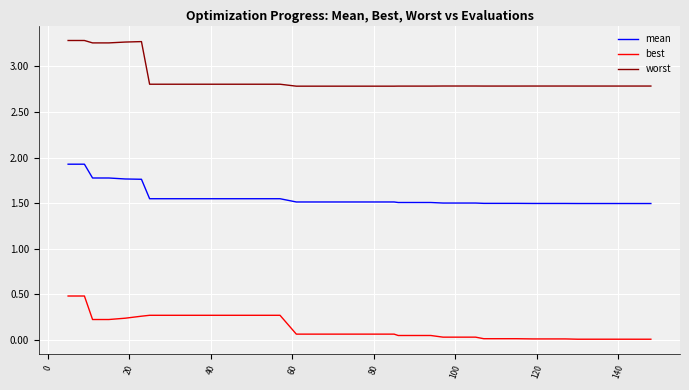

Which series has the widest spread of values?

worst